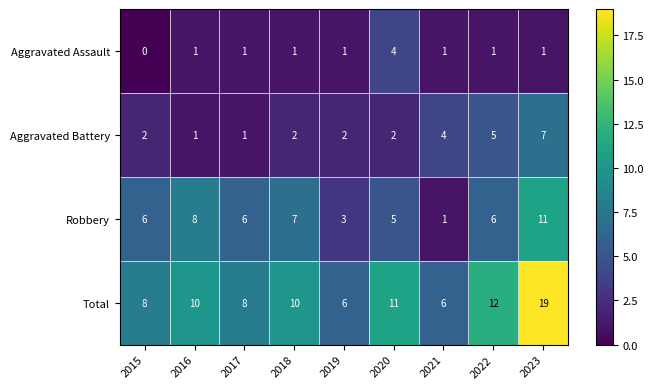

What is the average value of the Robbery series?

6